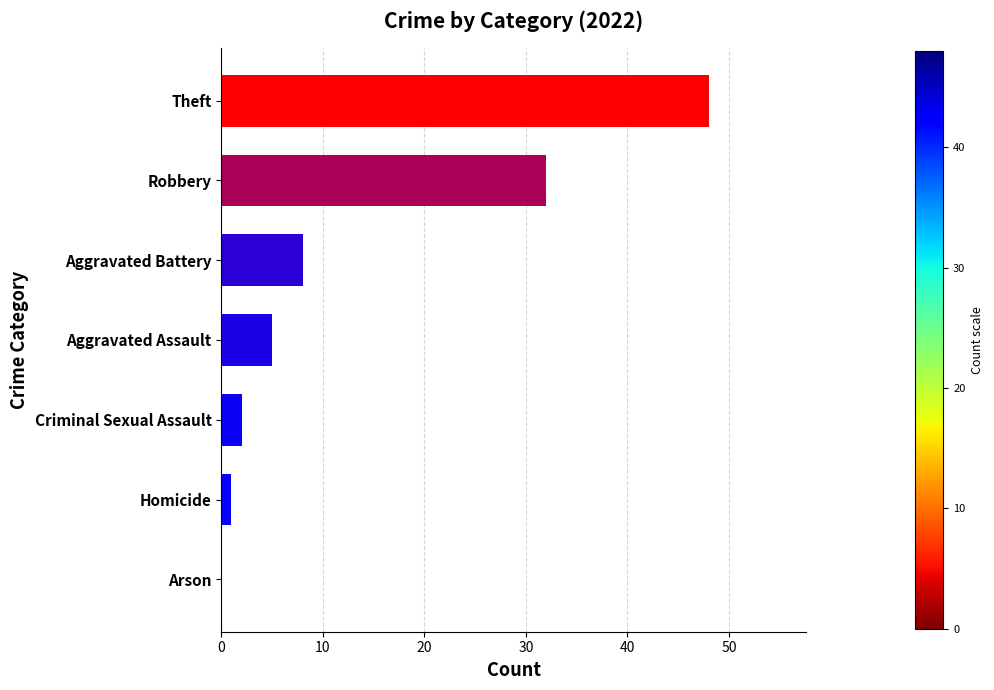

The chart shows a value of 8 at Aggravated Assault. True or false?

False